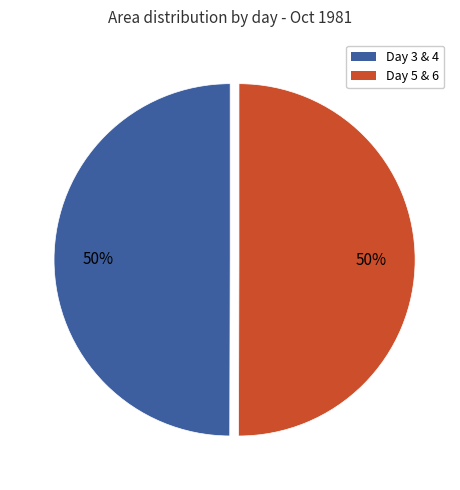

How many segments does this pie chart have?

2